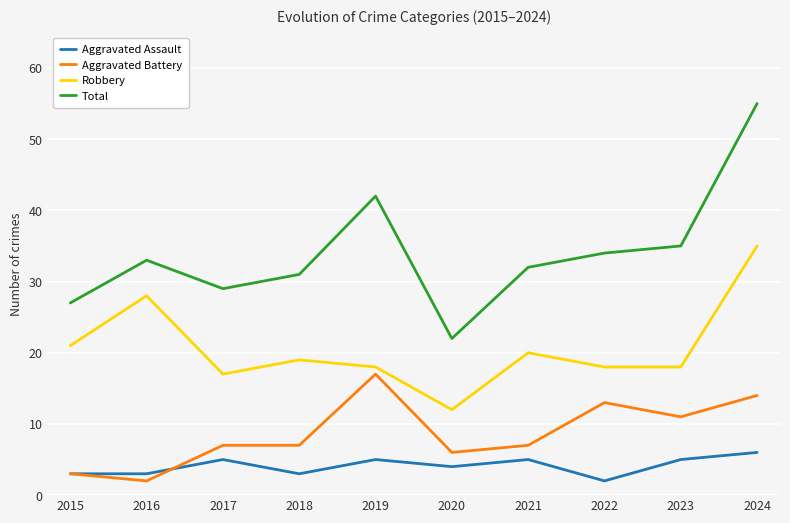

What value does the Total series have at 2020?

22